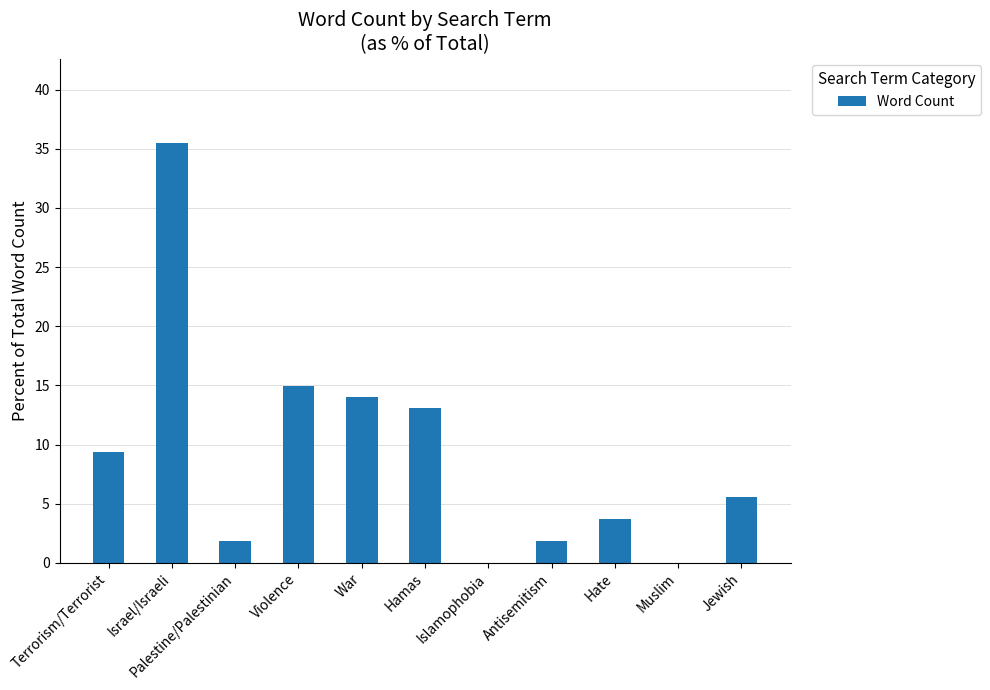

Reading left to right, what are all the values shown in this chart?

Terrorism/Terrorist=9.3	Israel/Israeli=35.5	Palestine/Palestinian=1.9	Violence=15.0	War=14.0	Hamas=13.1	Islamophobia=0.0	Antisemitism=1.9	Hate=3.7	Muslim=0.0	Jewish=5.6